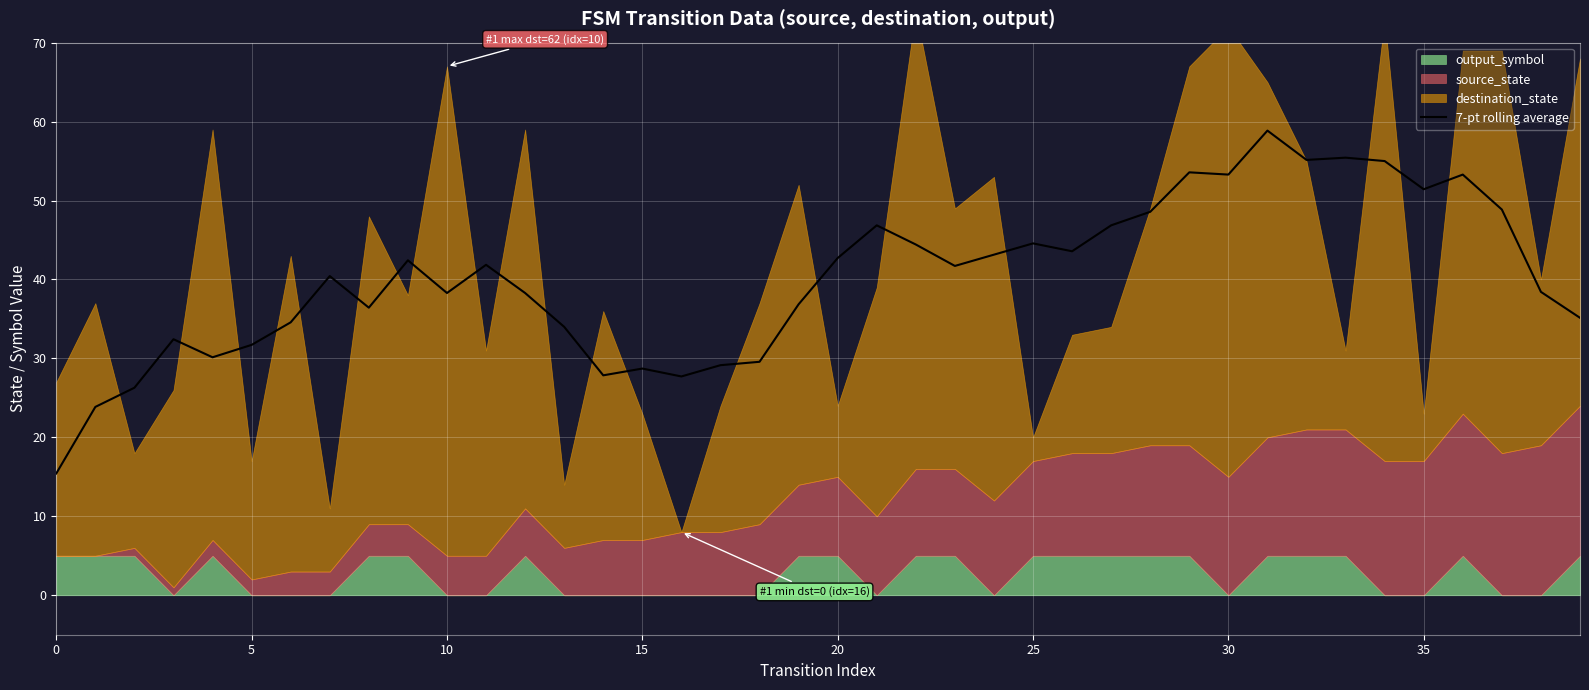

What is the change in value from 14 to 25?

+16.7